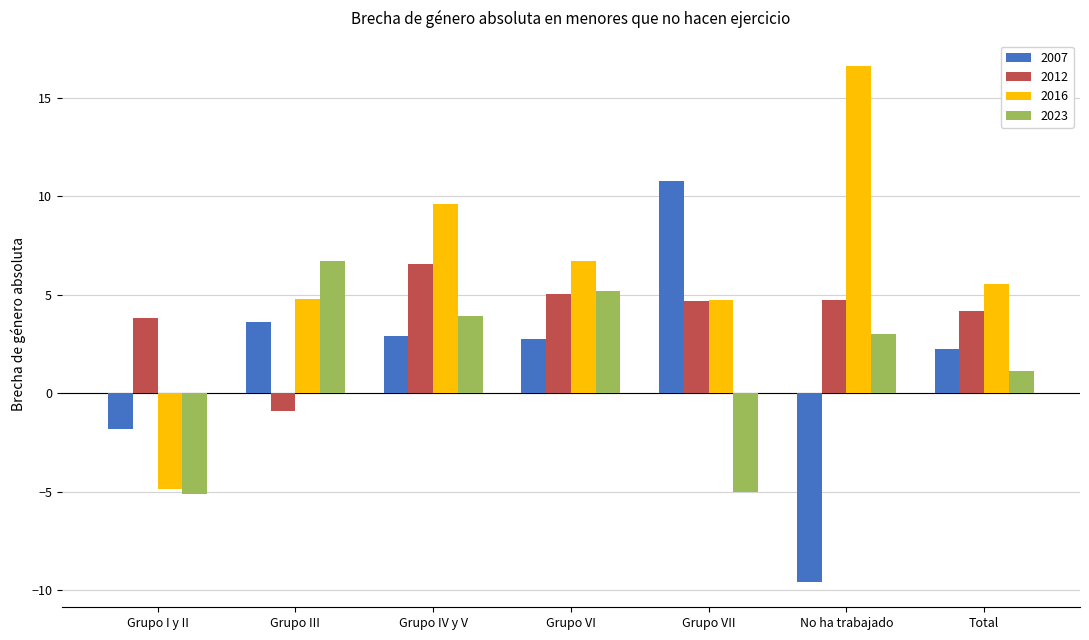

Which series has the largest range (max minus min)?

2016